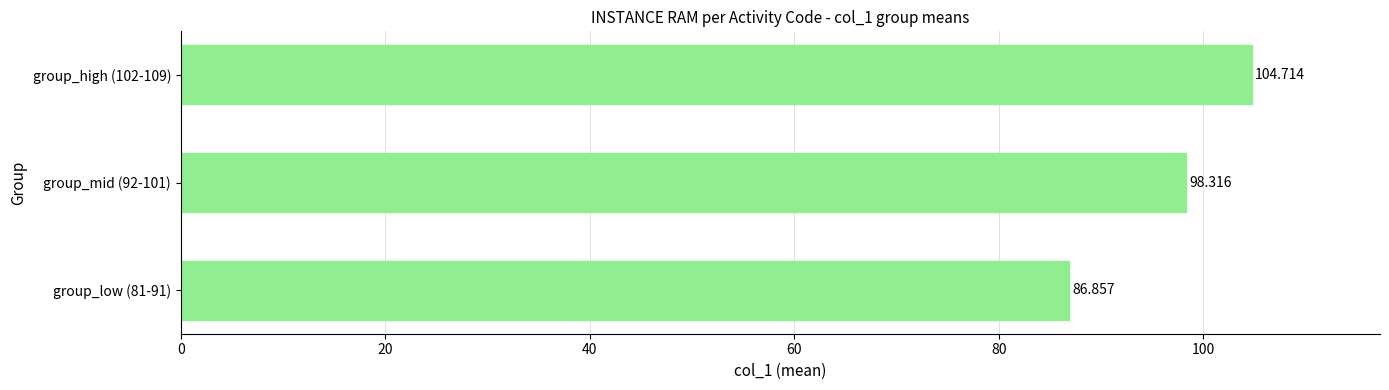

How many values are below 98?

1